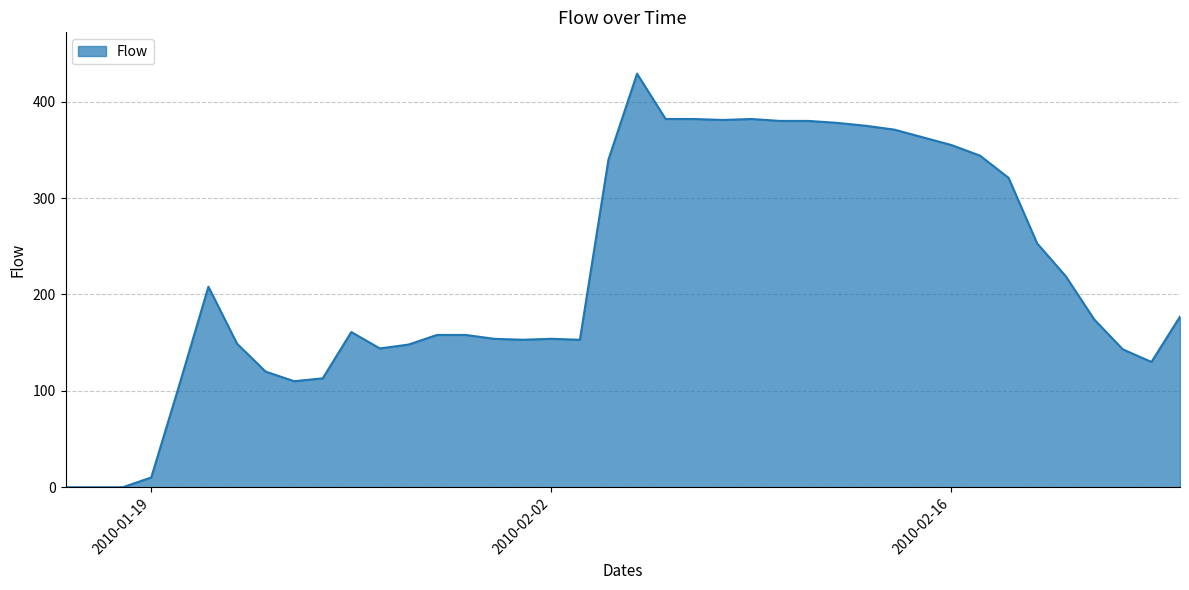

What is the greatest value displayed?

429.0